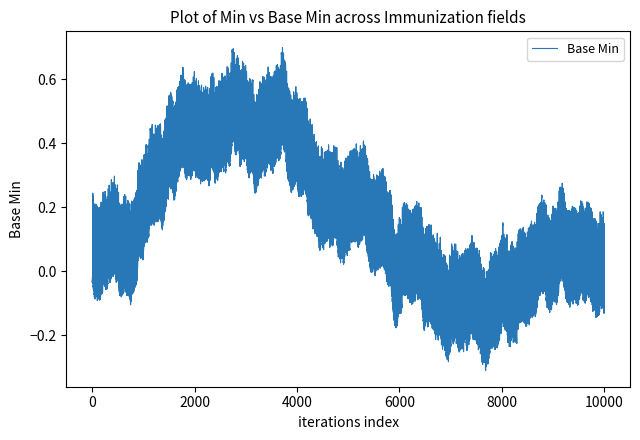

Does the chart have visible grid lines?

No